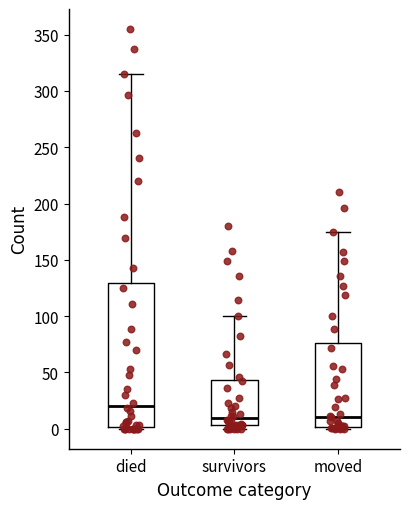

Reading left to right, read every box against the y-axis: the position of its median line, the range the box covers, and the ends of its whiskers. The values are not printed on the chart, so give them approximately, as read against the axis.

died: median 20, box 0 to 130, whiskers 0 to 315
survivors: median 10, box 5 to 45, whiskers 0 to 100
moved: median 10, box 0 to 75, whiskers 0 (just below the box's lower edge) to 175